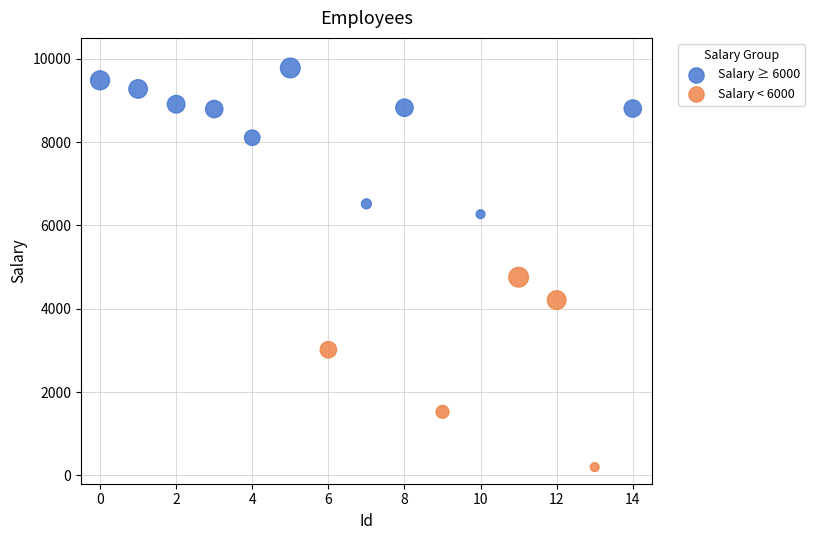

Which series has the widest spread of Y values?

Salary < 6000